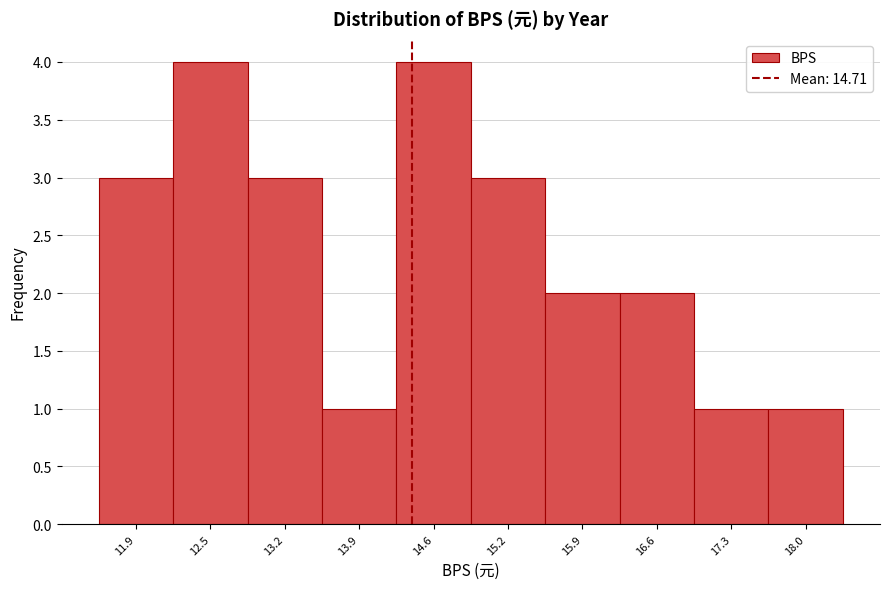

Reading left to right, list all the values displayed in this chart.

3	4	3	1	4	3	2	2	1	1